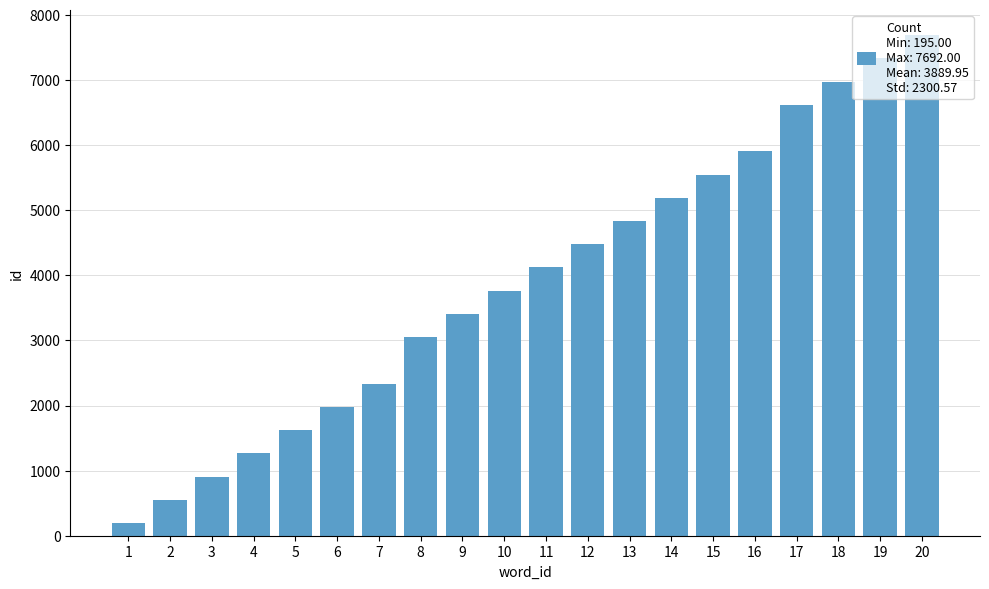

Is it true that the value at 11 is 2452?

False